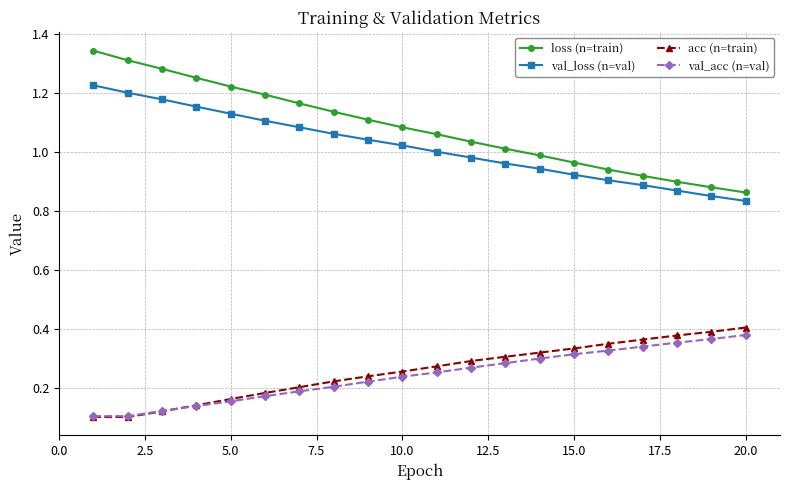

True or false: loss (n=train) and val_acc (n=val) intersect in this chart.

False